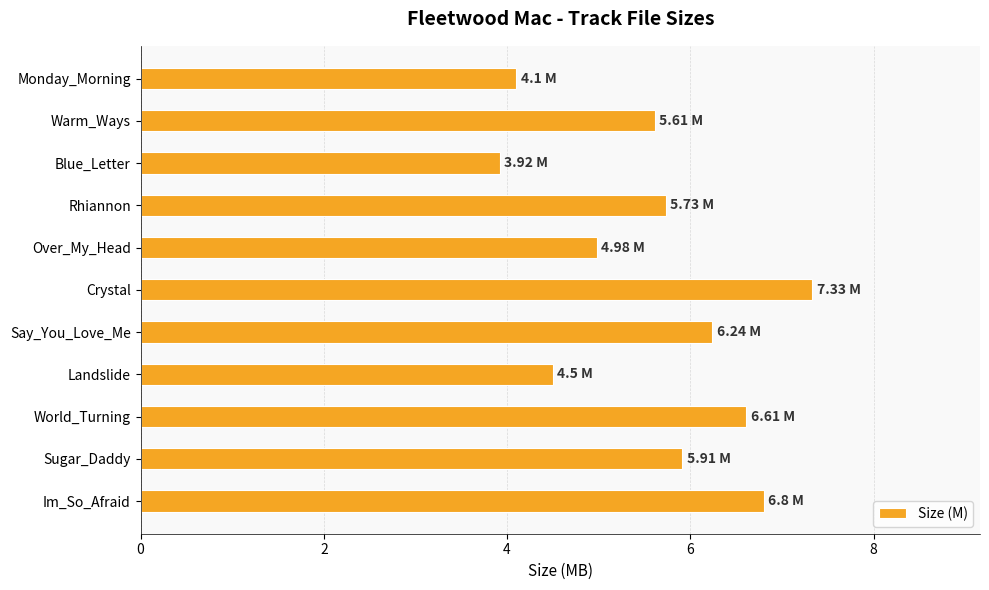

What is the change in value from Blue_Letter to Sugar_Daddy?

+2.0